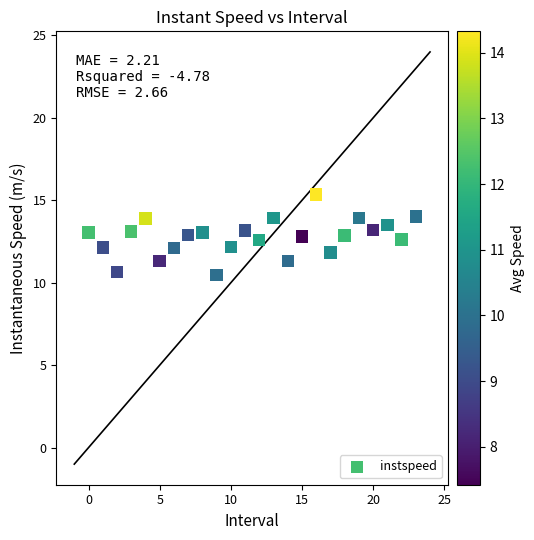

What is the range of Y values (max minus min)?

4.9